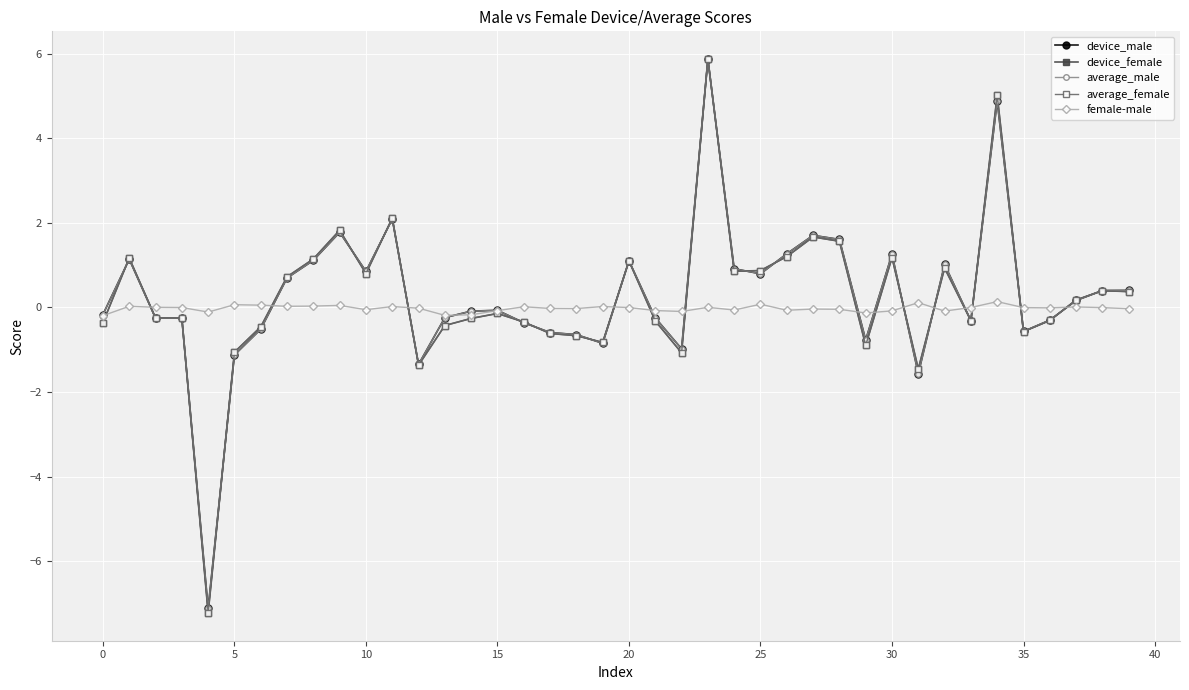

True or false: female-male has more than 2 points higher than both neighbors.

True